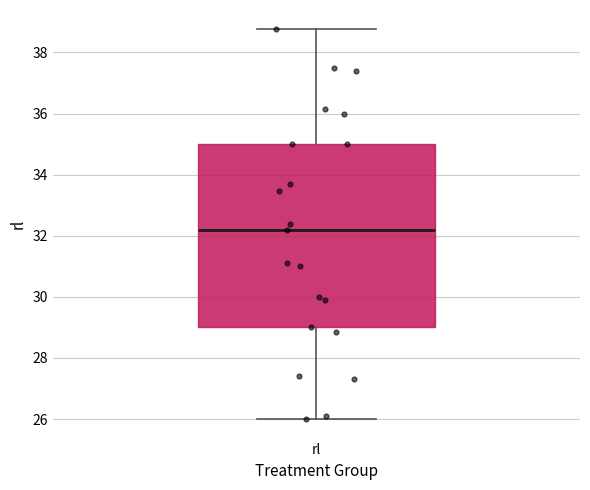

Read this box plot against the y-axis: the position of the median line, the range covered by the box, and the ends of both whiskers. The values are not printed on the chart, so give them approximately, as read against the axis.

median 32.2, box 29.0 to 35.0, whiskers 26.0 to 38.8